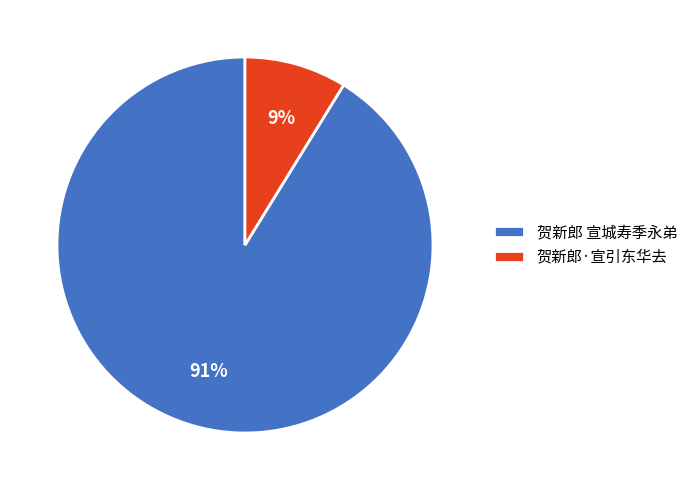

Which has a higher value, 贺新郎 宣城寿季永弟 or 贺新郎·宣引东华去?

贺新郎 宣城寿季永弟